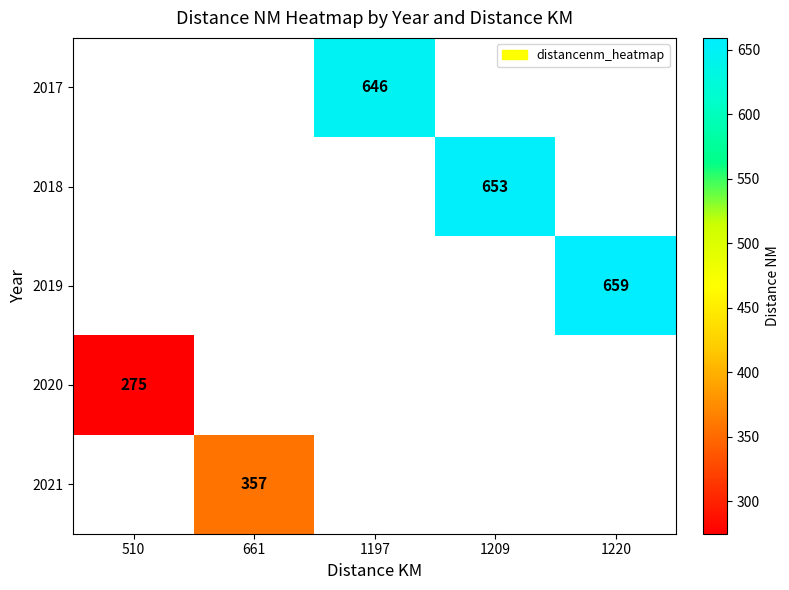

What is the maximum value shown in the chart?

659.0